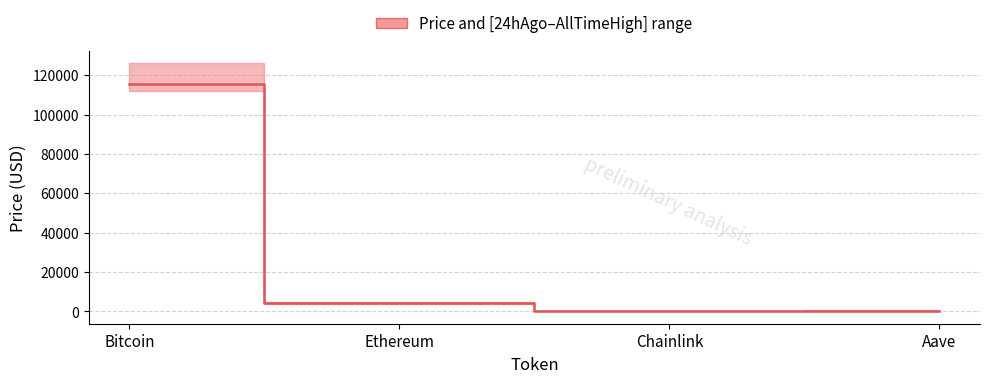

List the labels in order of value, smallest first.

Chainlink, Aave, Ethereum, Bitcoin